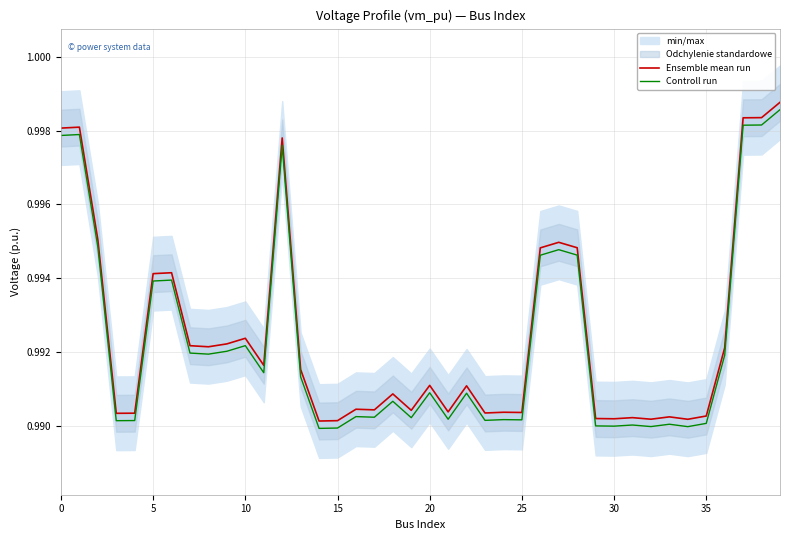

What is the total value across all series at 11?

2.0